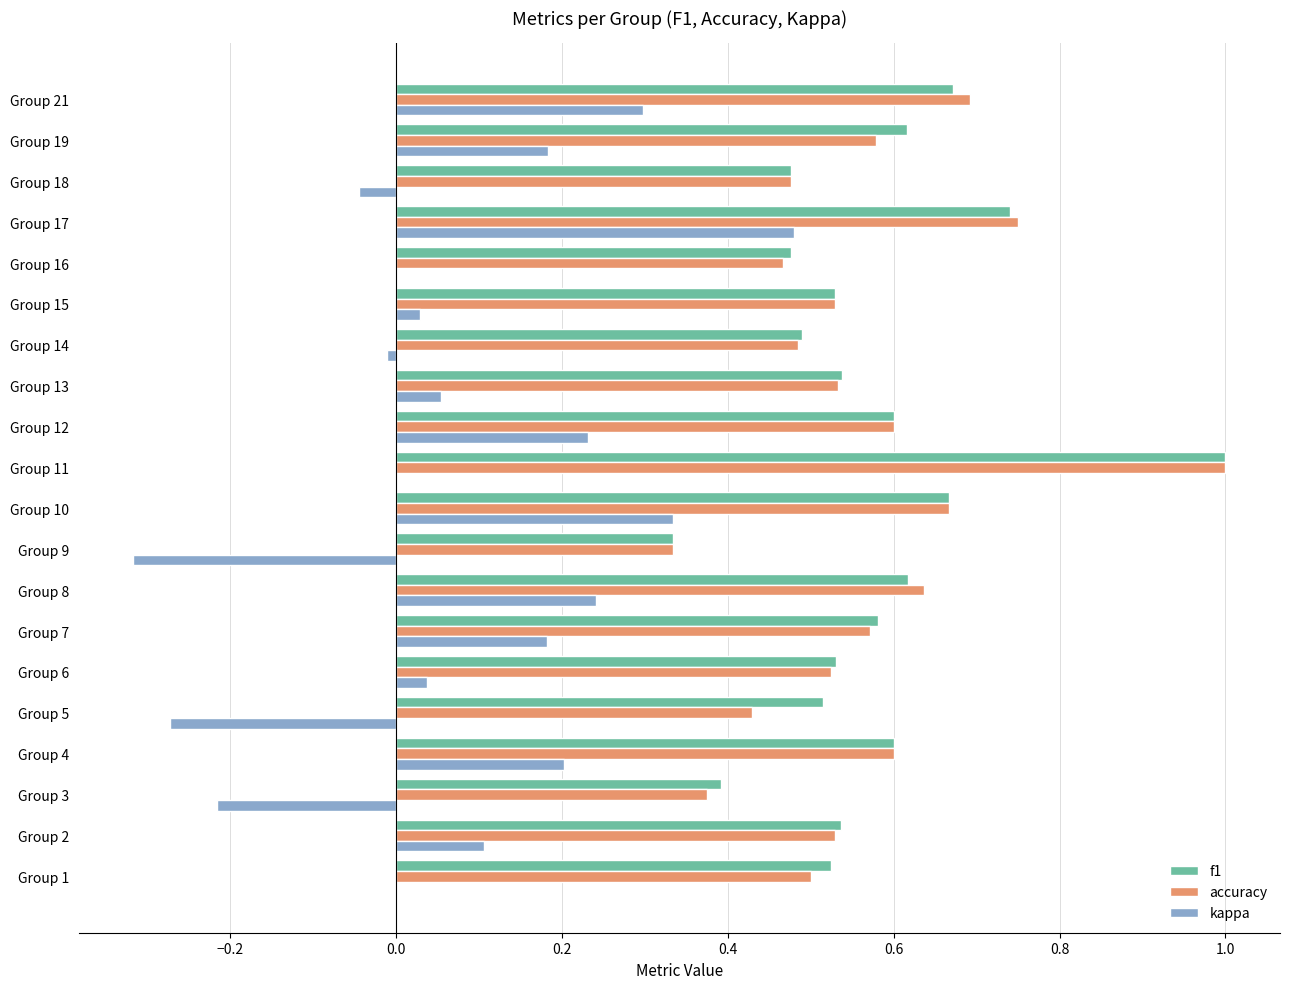

What is the sum of the f1 values at Group 11 and Group 9?

1.3